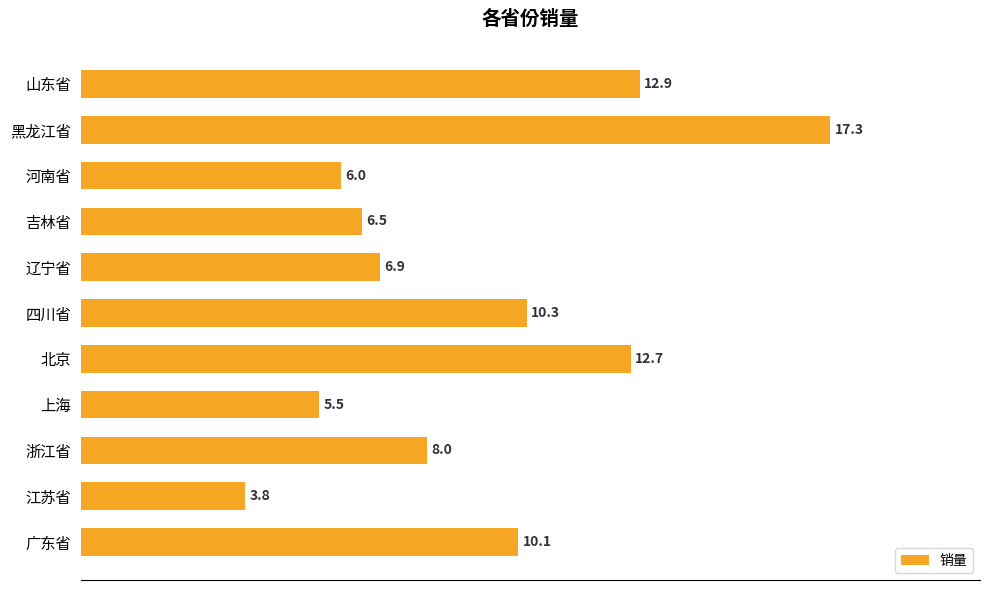

Reading bottom to top, transcribe all the data shown in this chart.

10.1	3.8	8.0	5.5	12.7	10.3	6.9	6.5	6.0	17.3	12.9